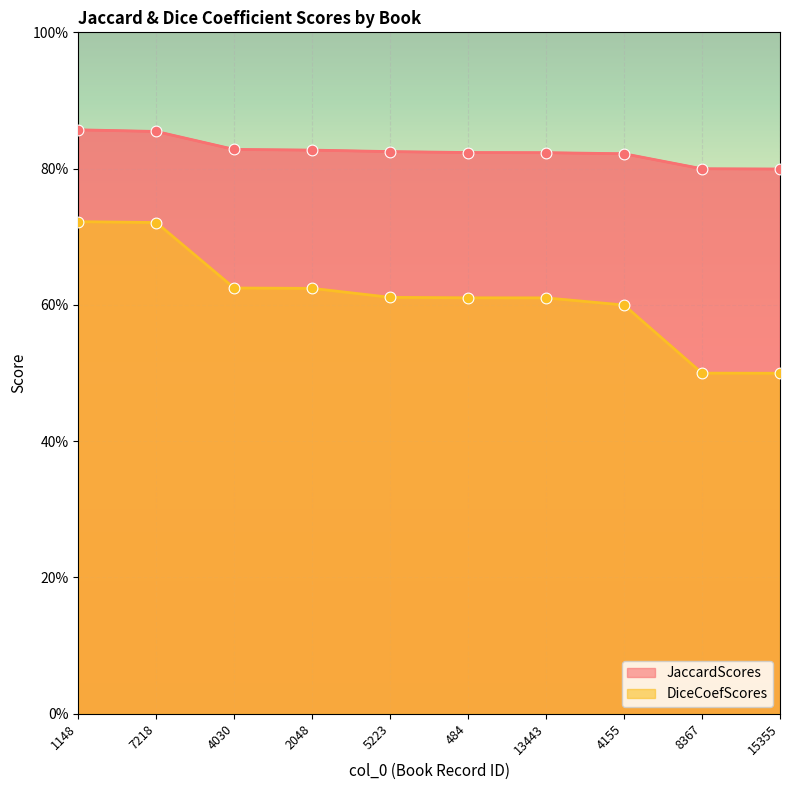

What is the total value across all series at 2048?

1.5